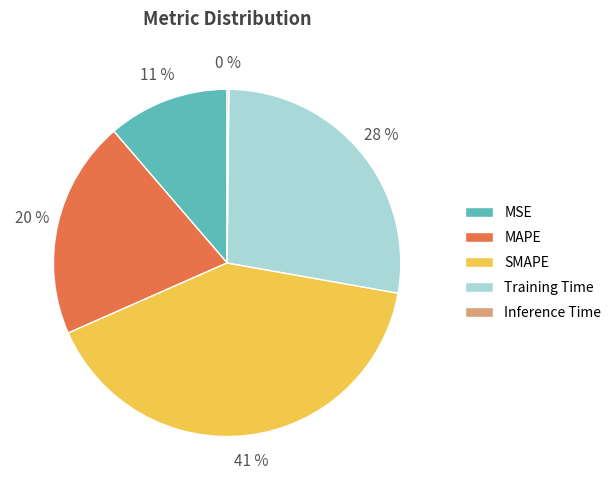

To the nearest percent, what is the combined percentage of Training Time and MSE?

39%